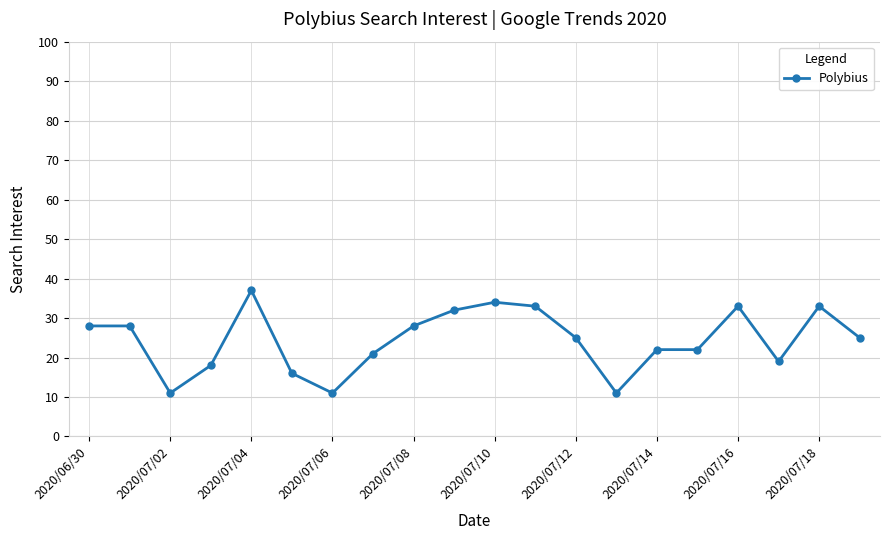

What is the maximum value shown in the chart?

37